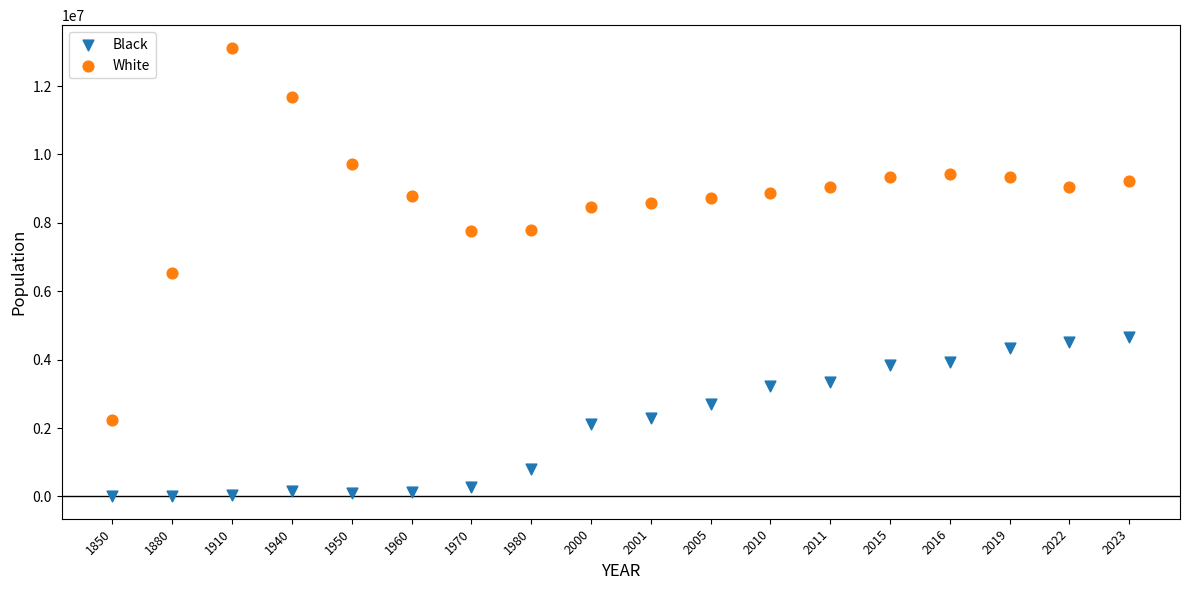

Which series reaches the minimum Y coordinate?

Black